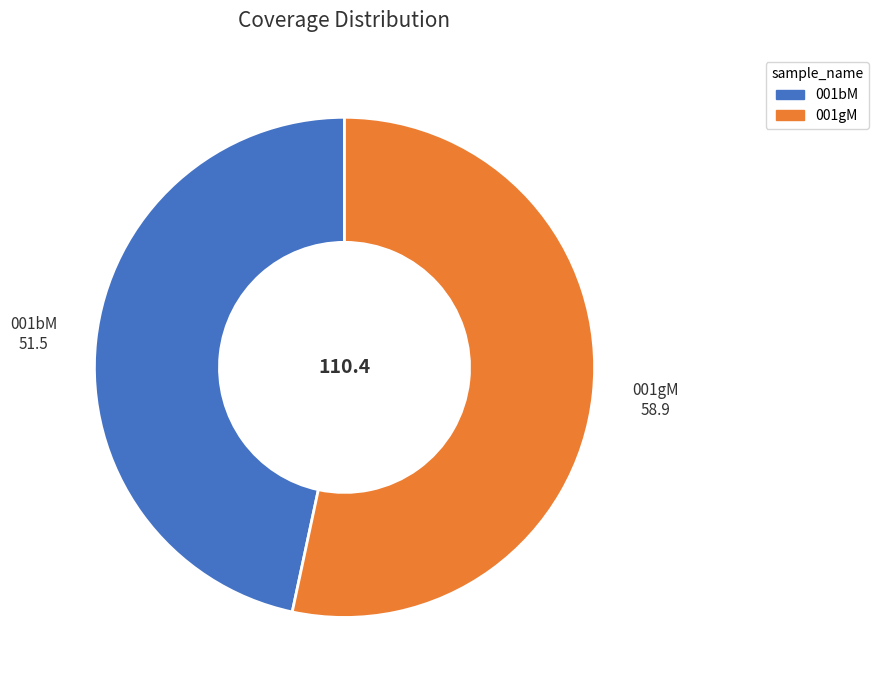

The 001bM slice represents 47% of the pie. True or false?

True